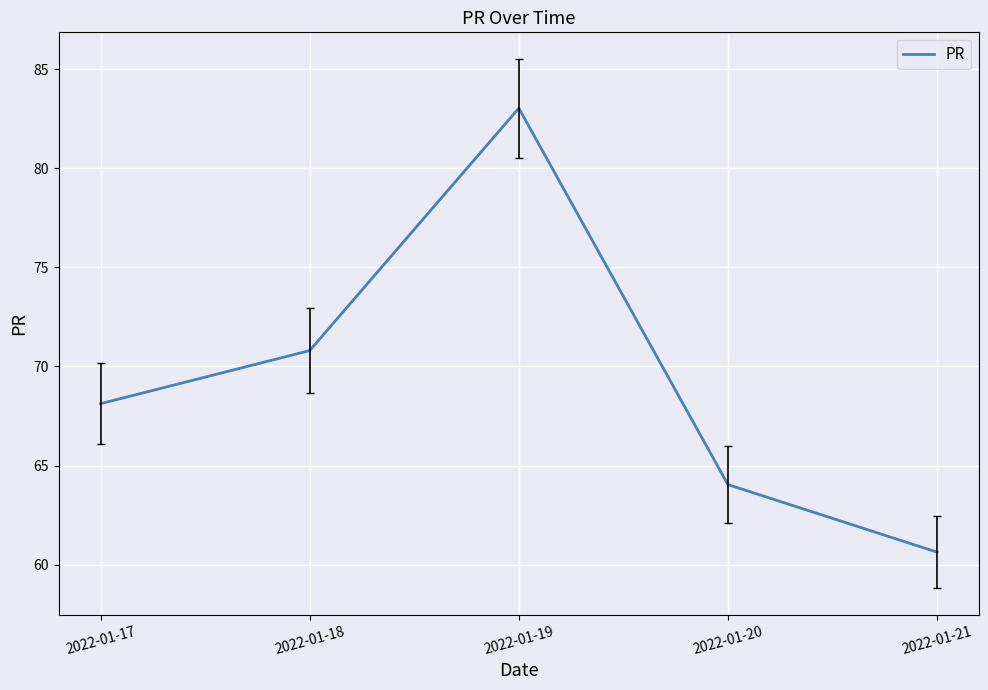

Between 2022-01-20 and 2022-01-17, which is larger?

2022-01-17